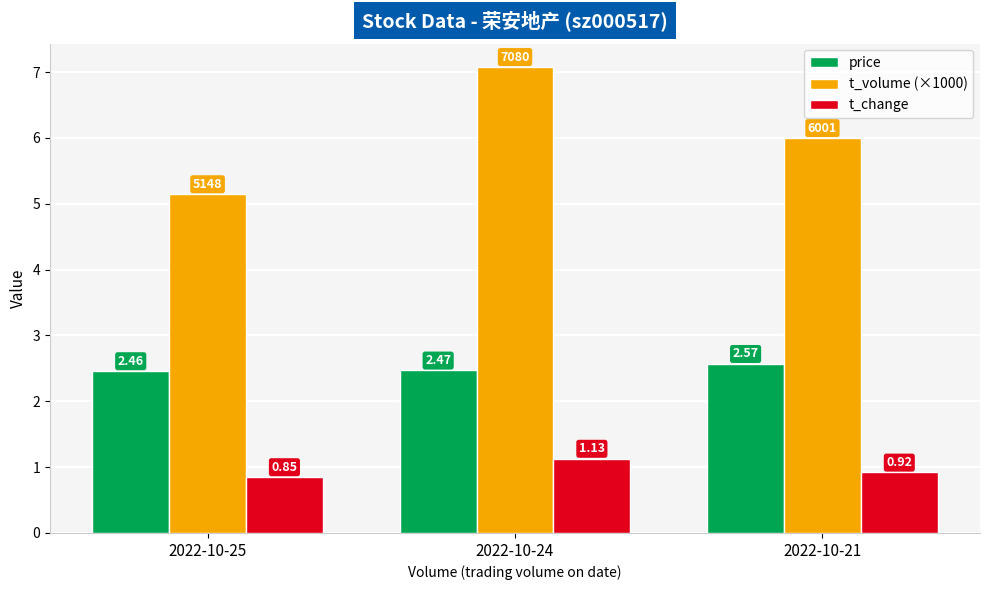

Which series has the largest range (max minus min)?

t_volume (×1000)